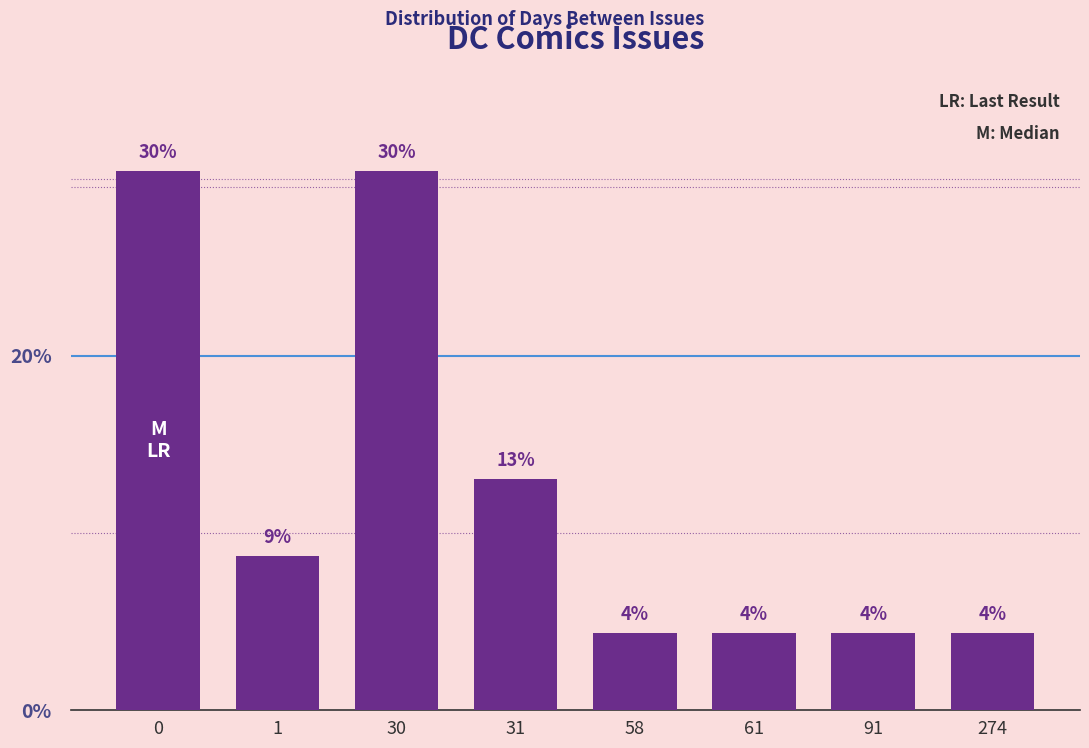

Are the bars horizontal?

No